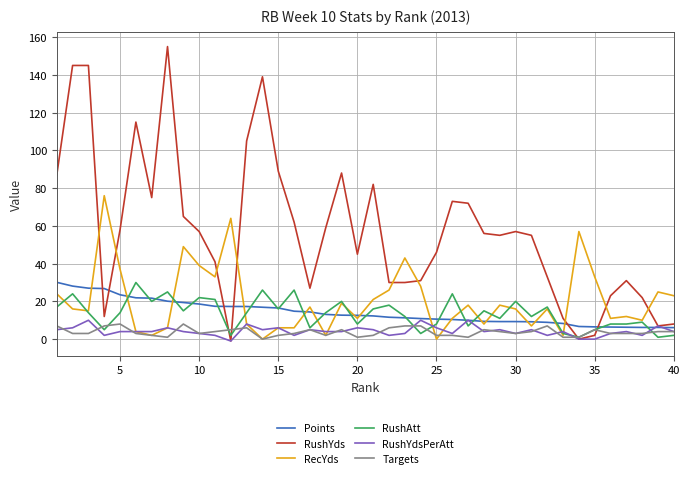

What is the maximum value shown in the chart?

155.0